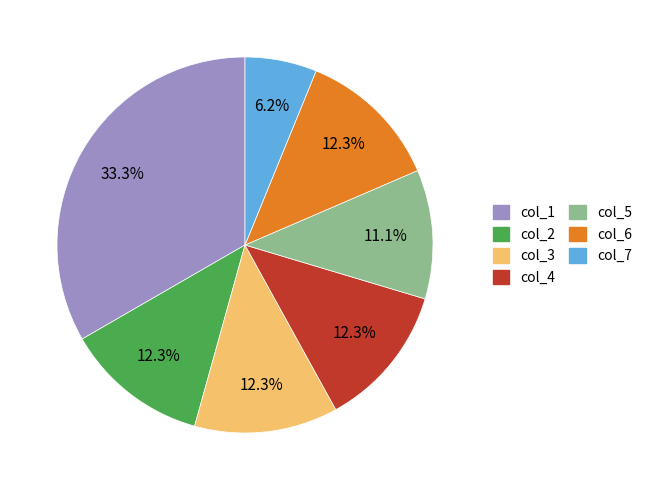

Is the sum of col_4 and col_7 greater than half?

No